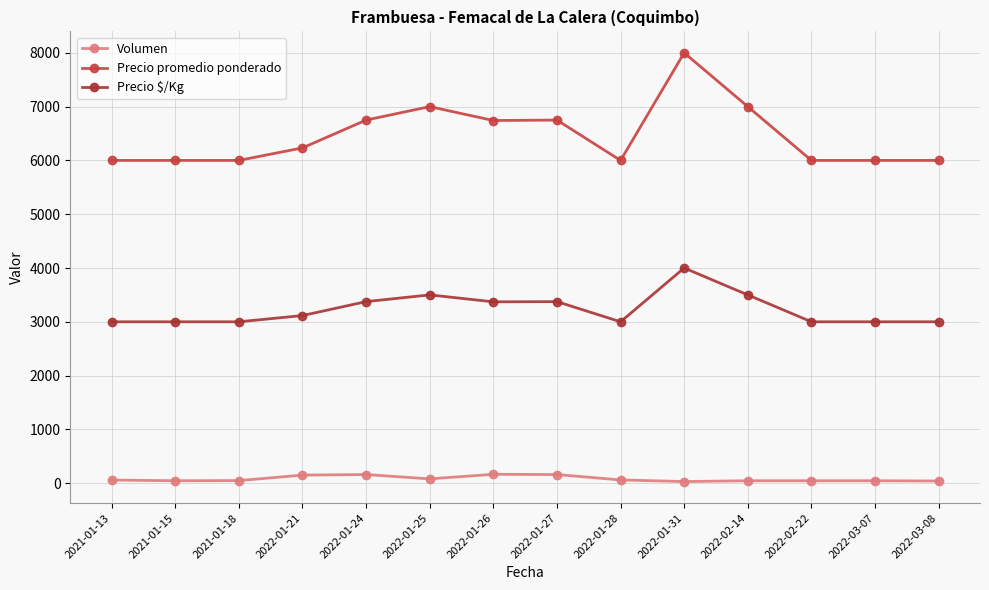

Which series has the largest total across all categories?

Precio promedio ponderado